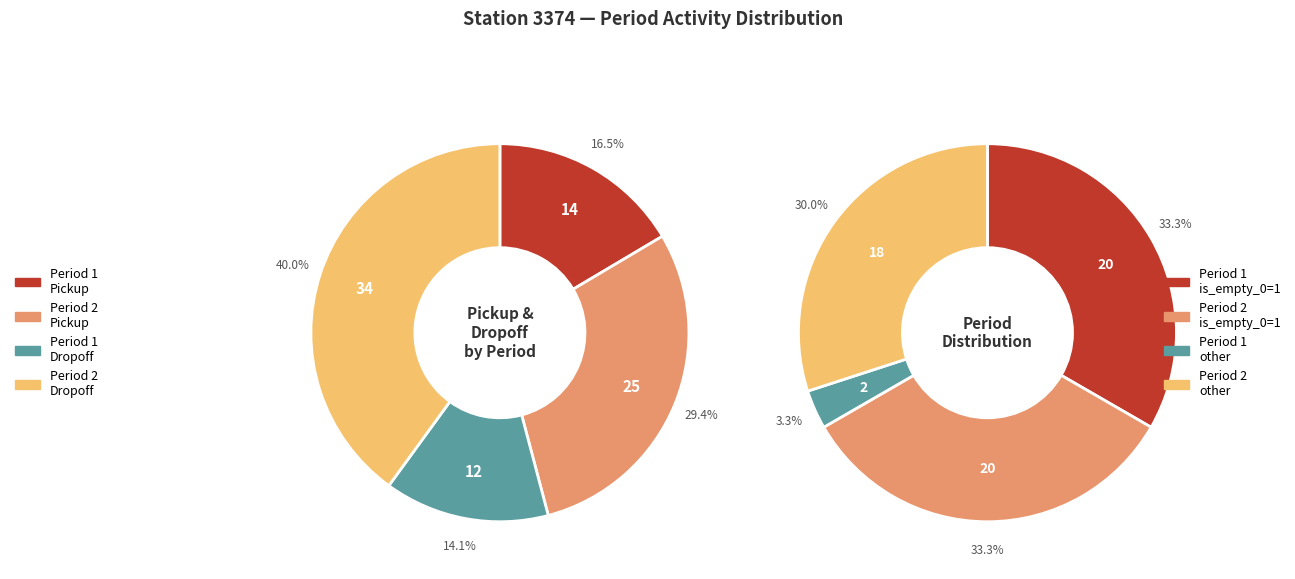

Which has a higher value, 19 or 7?

19